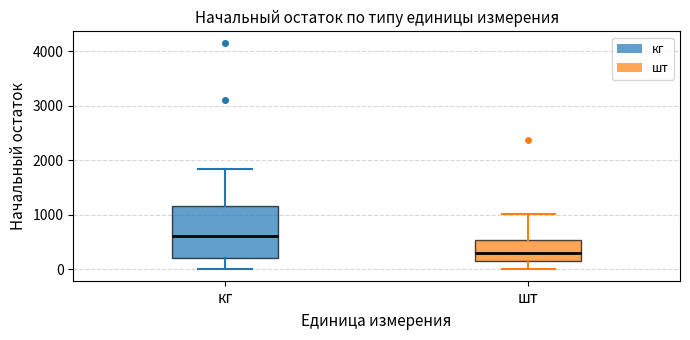

Where does the median line of the box for шт sit on the y-axis? The values are not printed on the chart, so give them approximately, as read against the axis.

300